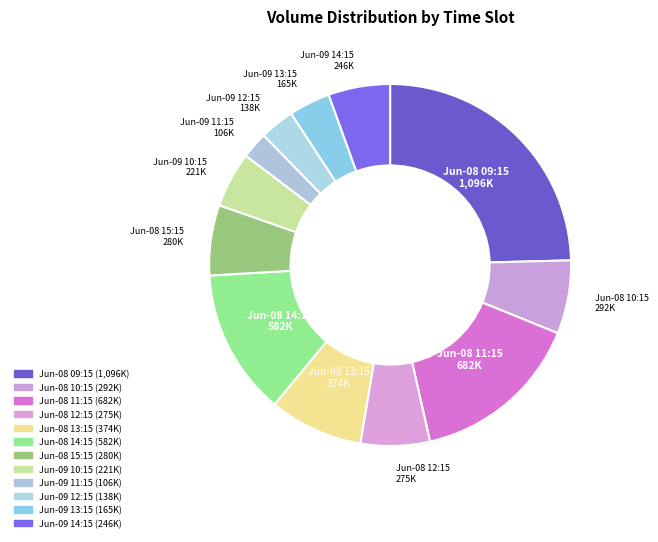

How many segments does this pie chart have?

12